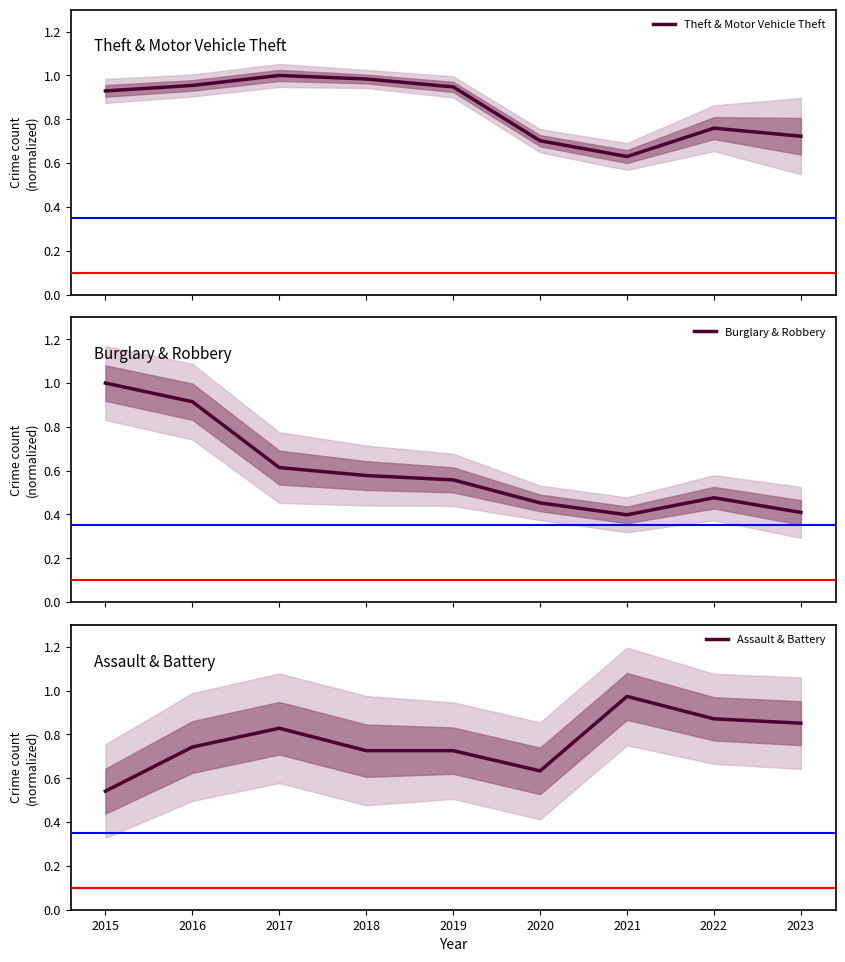

Reading left to right, list all the values displayed in this chart.

Theft & Motor Vehicle Theft: 0.9	1.0	1.0	1.0	0.9	0.7	0.6	0.8	0.7
Burglary & Robbery: 1.0	0.9	0.6	0.6	0.6	0.5	0.4	0.5	0.4
Assault & Battery: 0.5	0.7	0.8	0.7	0.7	0.6	1.0	0.9	0.9